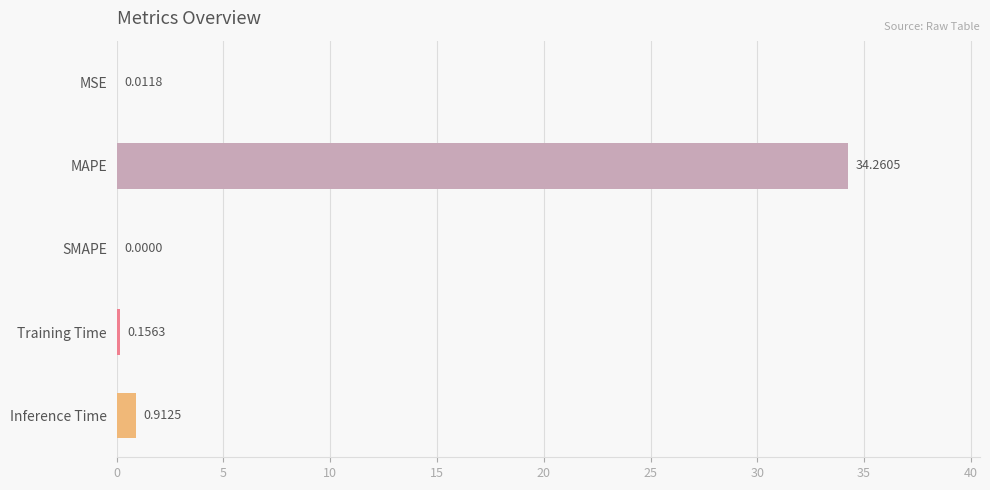

What is the sum of all values?

35.3